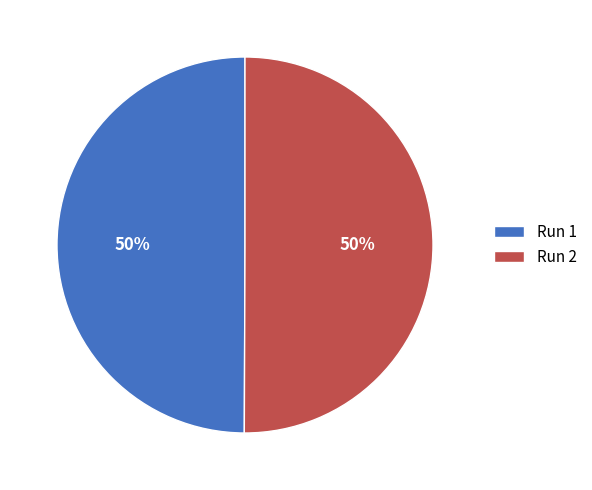

To the nearest percent, what is the combined percentage of Run 2 and Run 1?

100%